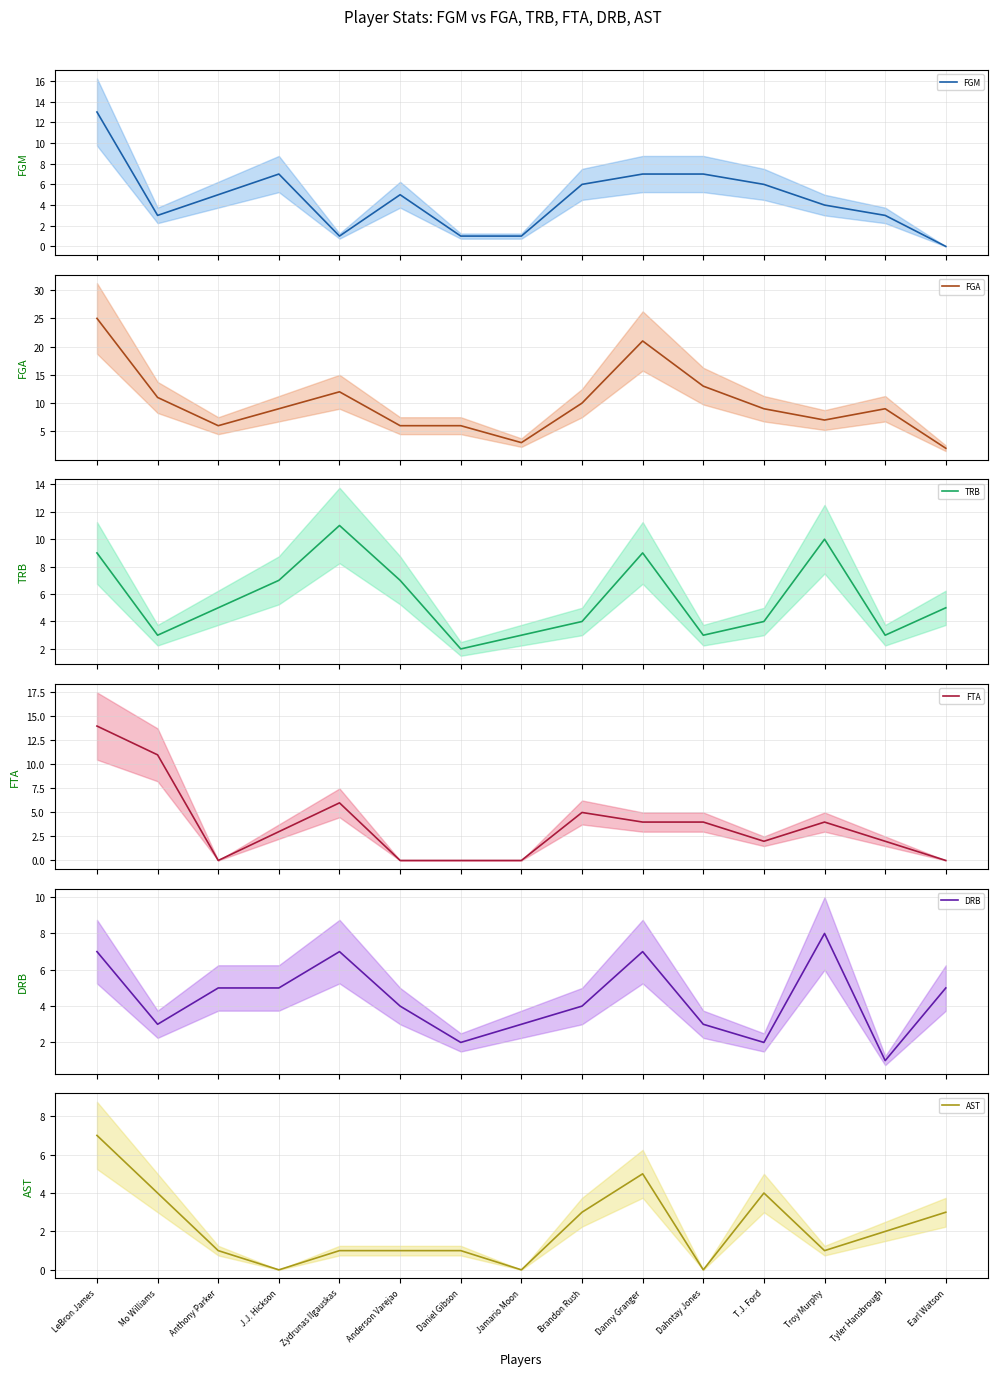

What is the value of the DRB point at the 15th from the left?

5